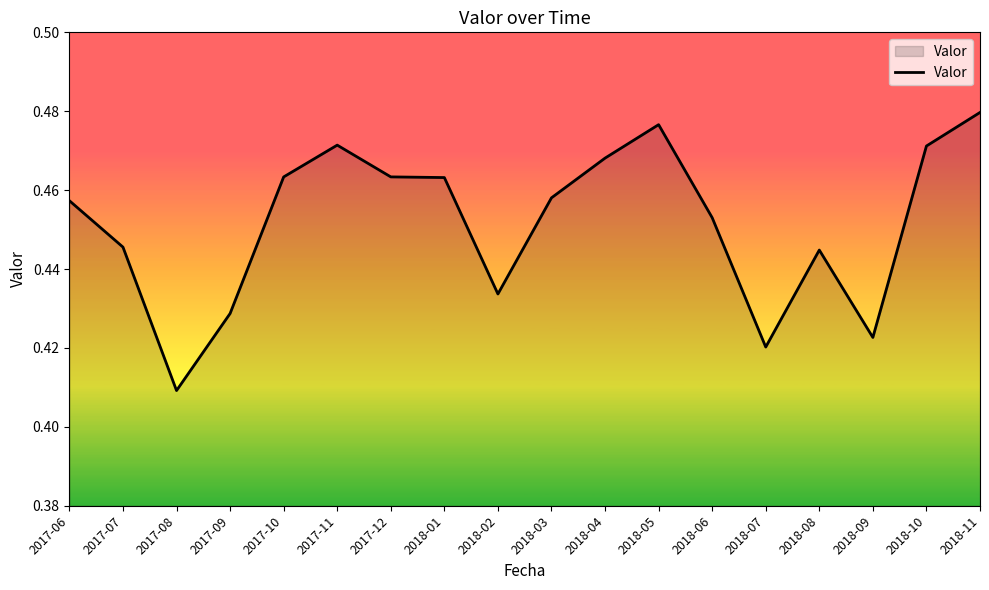

What position from the right is 2018-01?

11